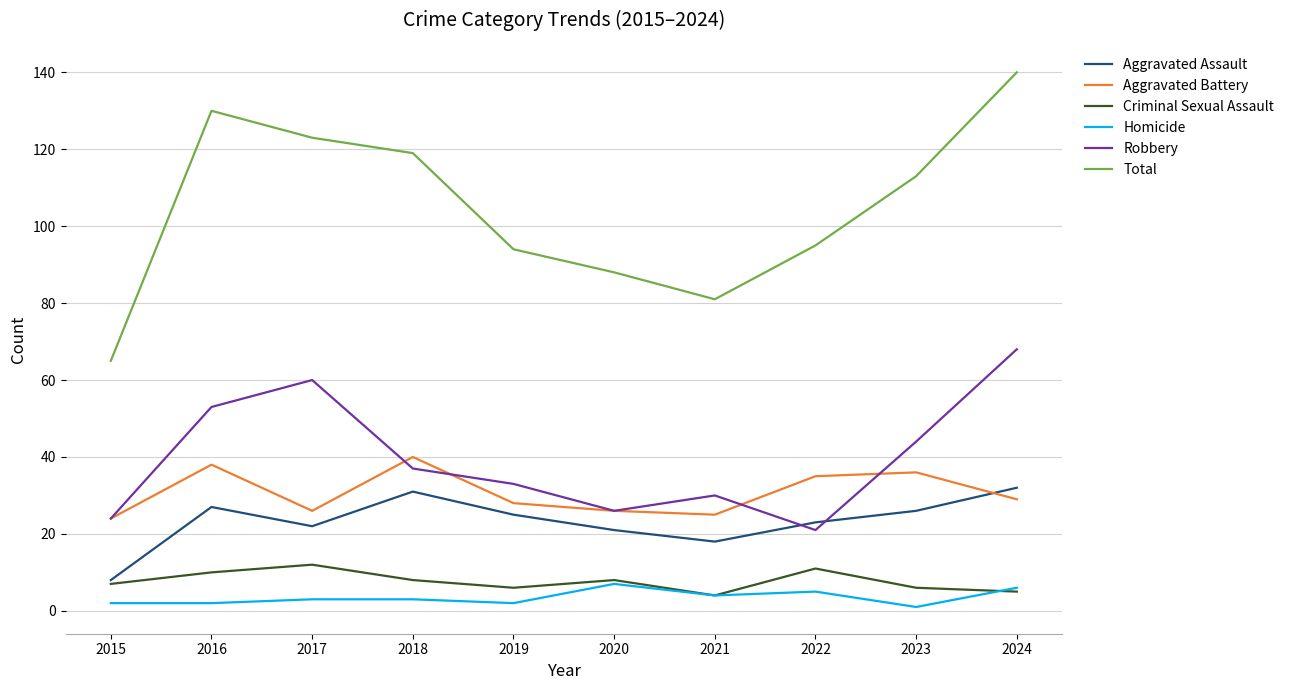

Which series changed the most between 2015 and 2023?

Total